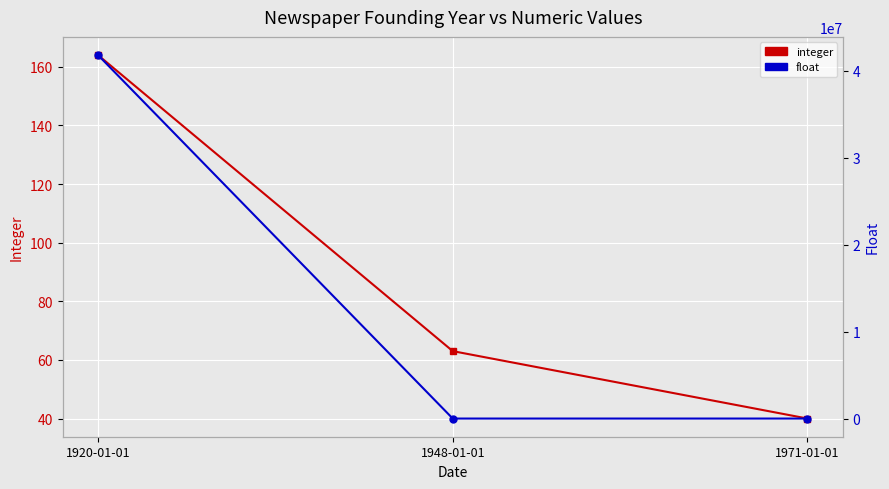

Which series has the largest total across all categories?

float